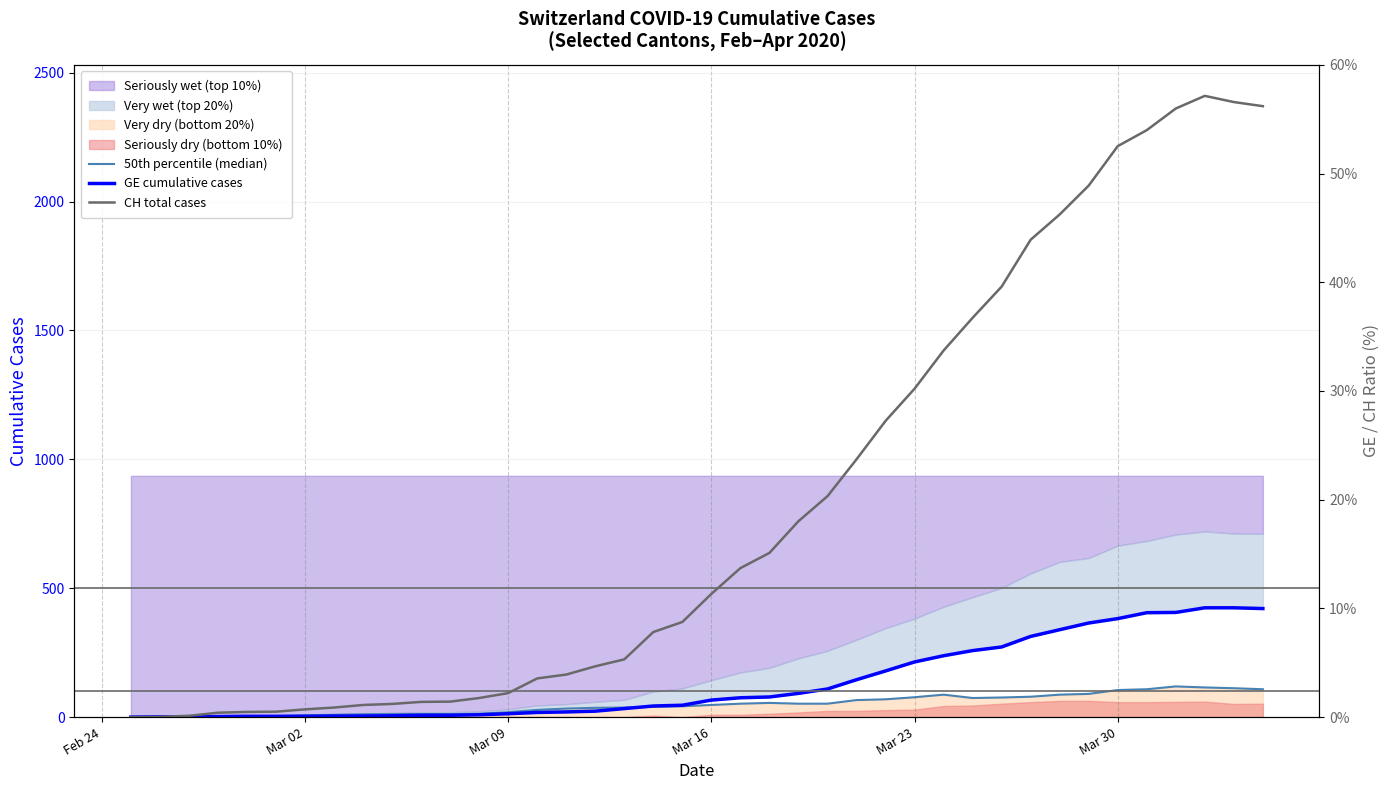

Which series ends up on top after the final intersection of 50th percentile (median) and GE cumulative cases?

GE cumulative cases